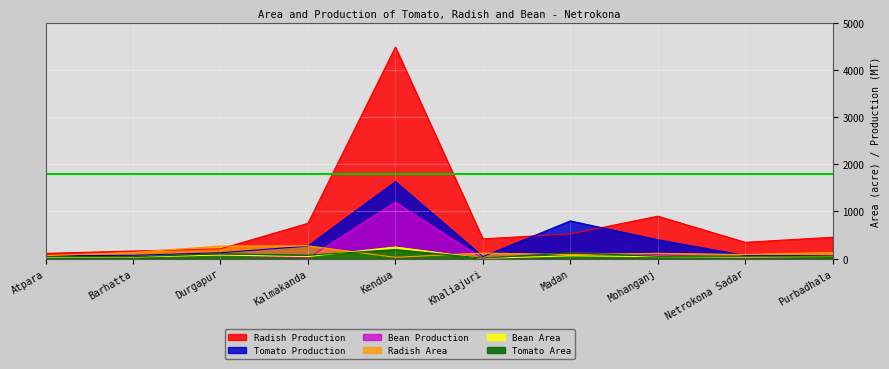

What value does the Bean Area series have at Barhatta, to the nearest 10?

40